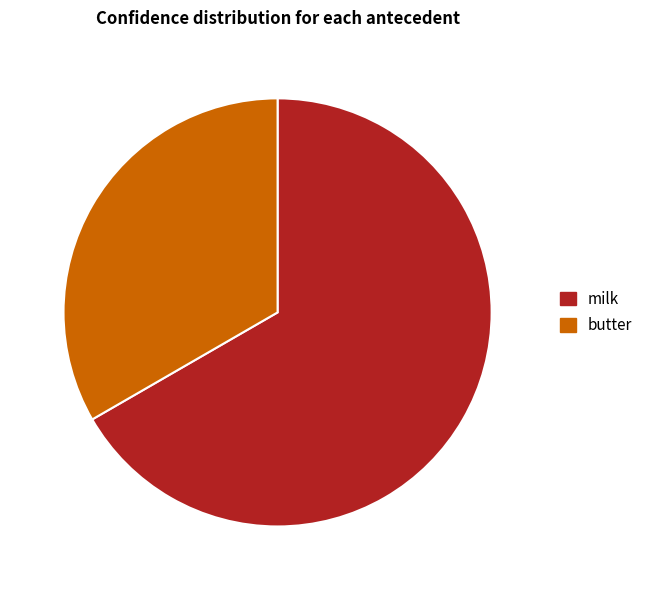

How many segments does this pie chart have?

2